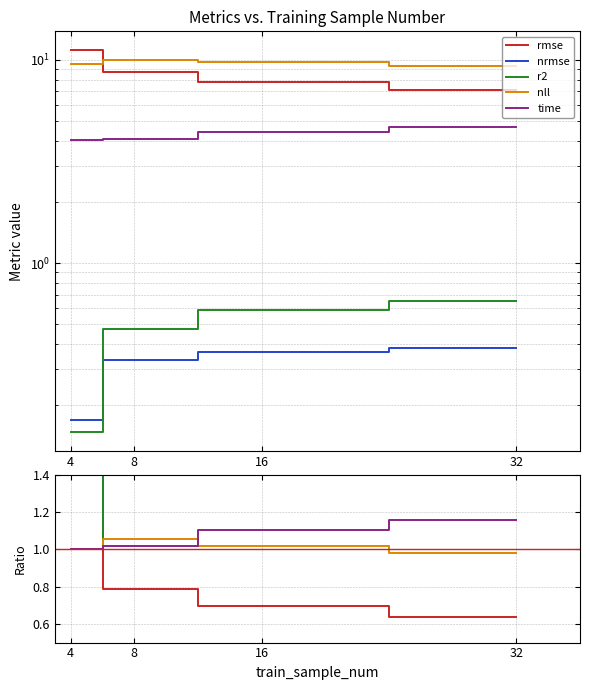

At which category does the chart reach its peak across all series?

32